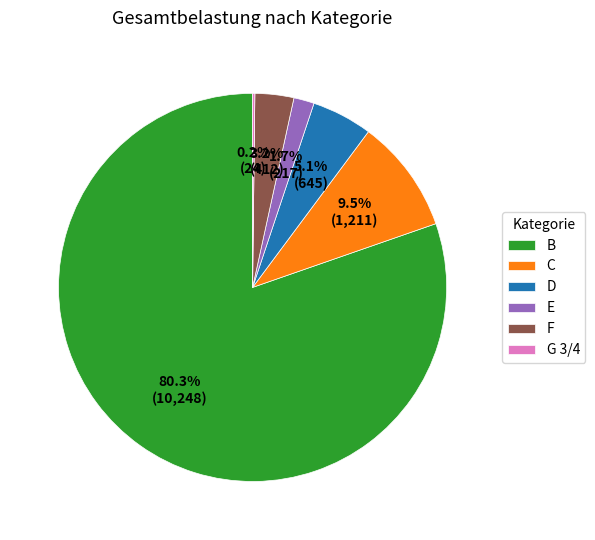

Between F and D, which is larger?

D